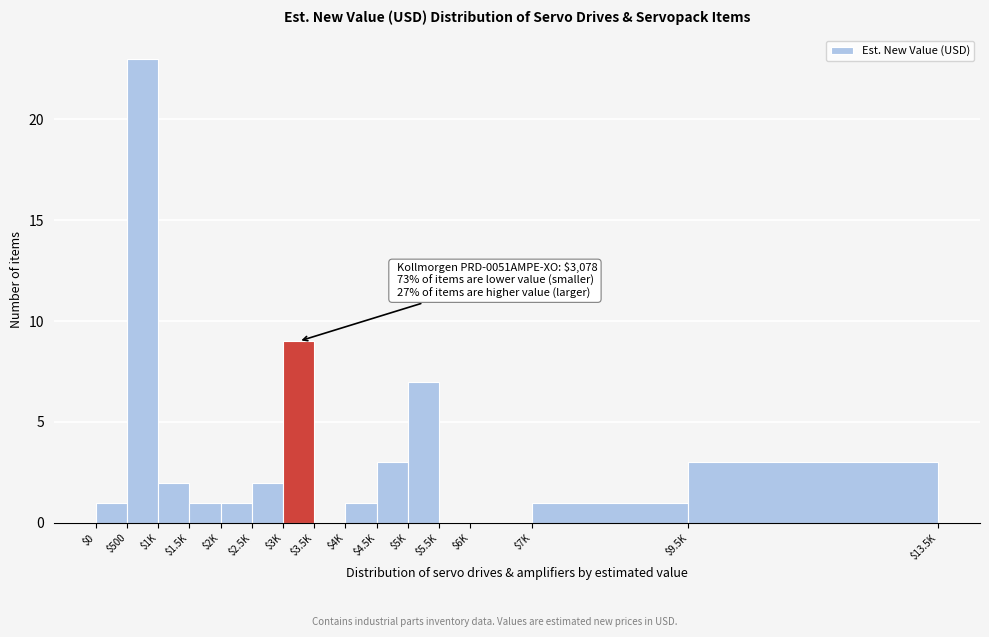

True or false: the data shows 2 at $2K.

False